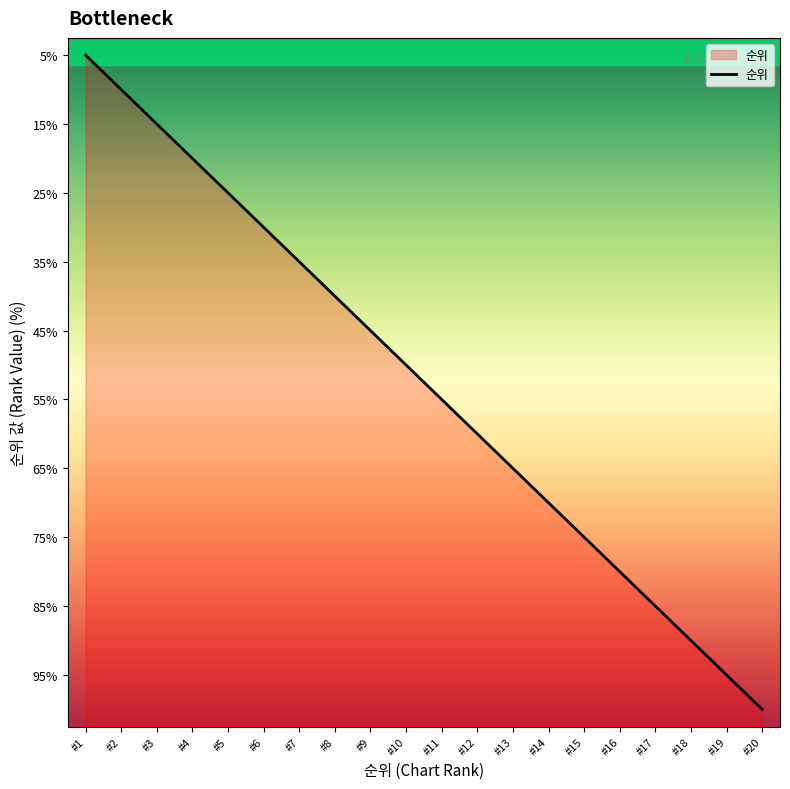

Reading right to left, transcribe all the data shown in this chart.

20	19	18	17	16	15	14	13	12	11	10	9	8	7	6	5	4	3	2	1